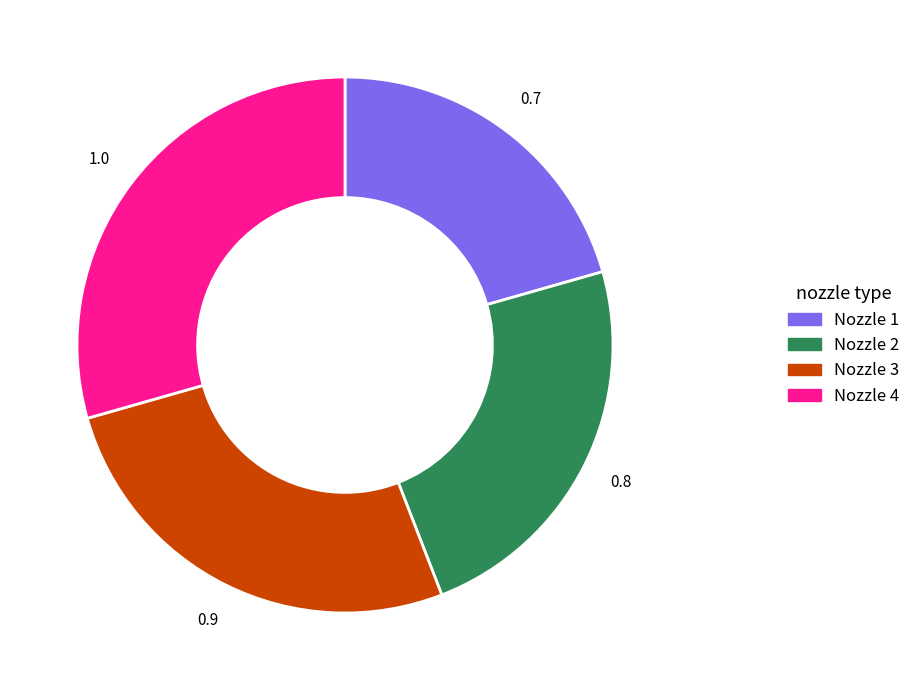

Is there a majority slice in this chart?

No